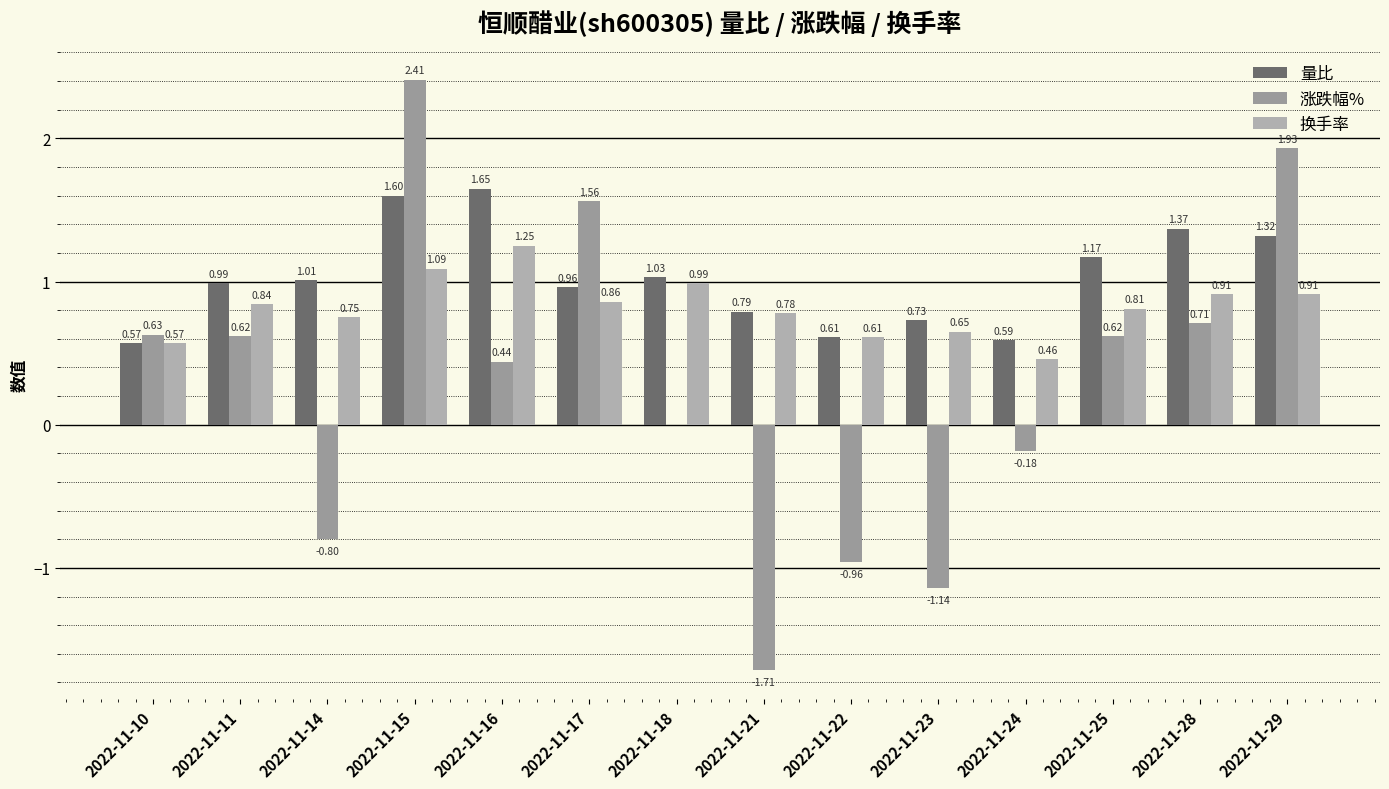

Reading left to right, transcribe all the data shown in this chart.

量比: 2022-11-10=0.6	2022-11-11=1.0	2022-11-14=1.0	2022-11-15=1.6	2022-11-16=1.6	2022-11-17=1.0	2022-11-18=1.0	2022-11-21=0.8	2022-11-22=0.6	2022-11-23=0.7	2022-11-24=0.6	2022-11-25=1.2	2022-11-28=1.4	2022-11-29=1.3
涨跌幅%: 2022-11-10=0.6	2022-11-11=0.6	2022-11-14=-0.8	2022-11-15=2.4	2022-11-16=0.4	2022-11-17=1.6	2022-11-18=0.0	2022-11-21=-1.7	2022-11-22=-1.0	2022-11-23=-1.1	2022-11-24=-0.2	2022-11-25=0.6	2022-11-28=0.7	2022-11-29=1.9
换手率: 2022-11-10=0.6	2022-11-11=0.8	2022-11-14=0.8	2022-11-15=1.1	2022-11-16=1.2	2022-11-17=0.9	2022-11-18=1.0	2022-11-21=0.8	2022-11-22=0.6	2022-11-23=0.7	2022-11-24=0.5	2022-11-25=0.8	2022-11-28=0.9	2022-11-29=0.9